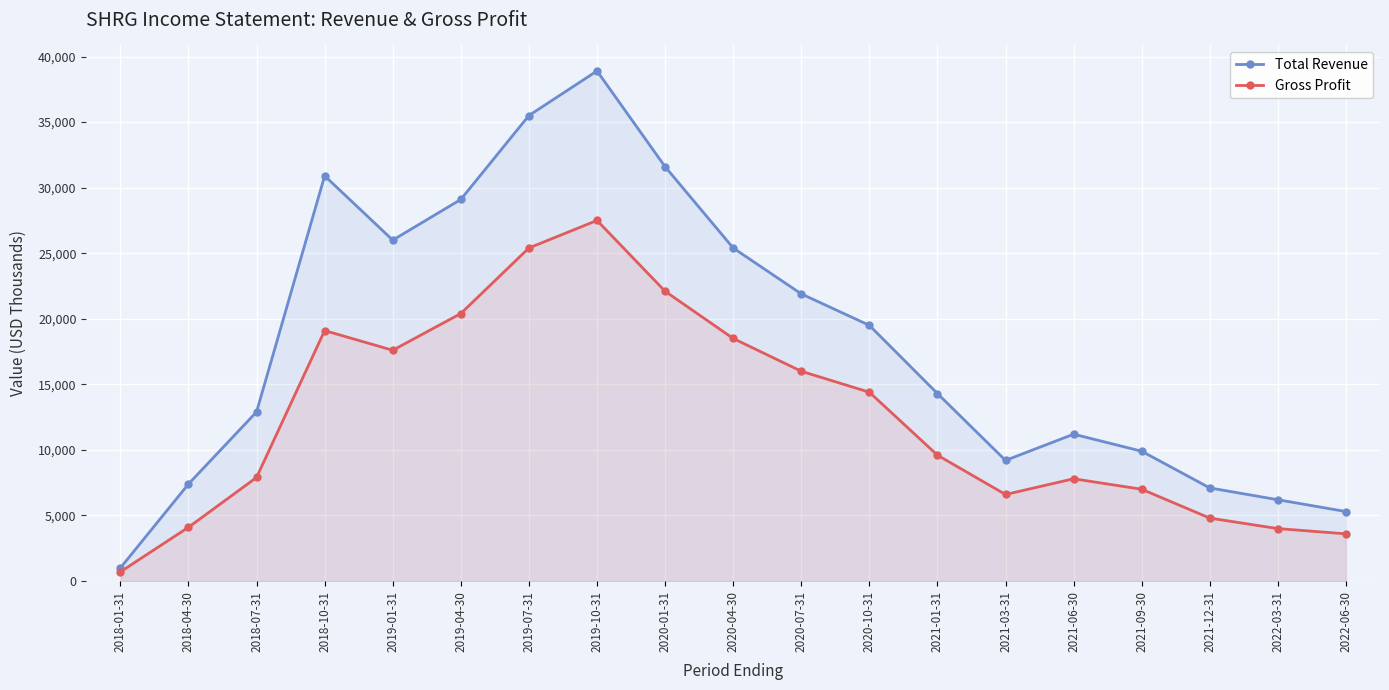

True or false: Gross Profit has a value of 27500 at 2019-10-31.

True